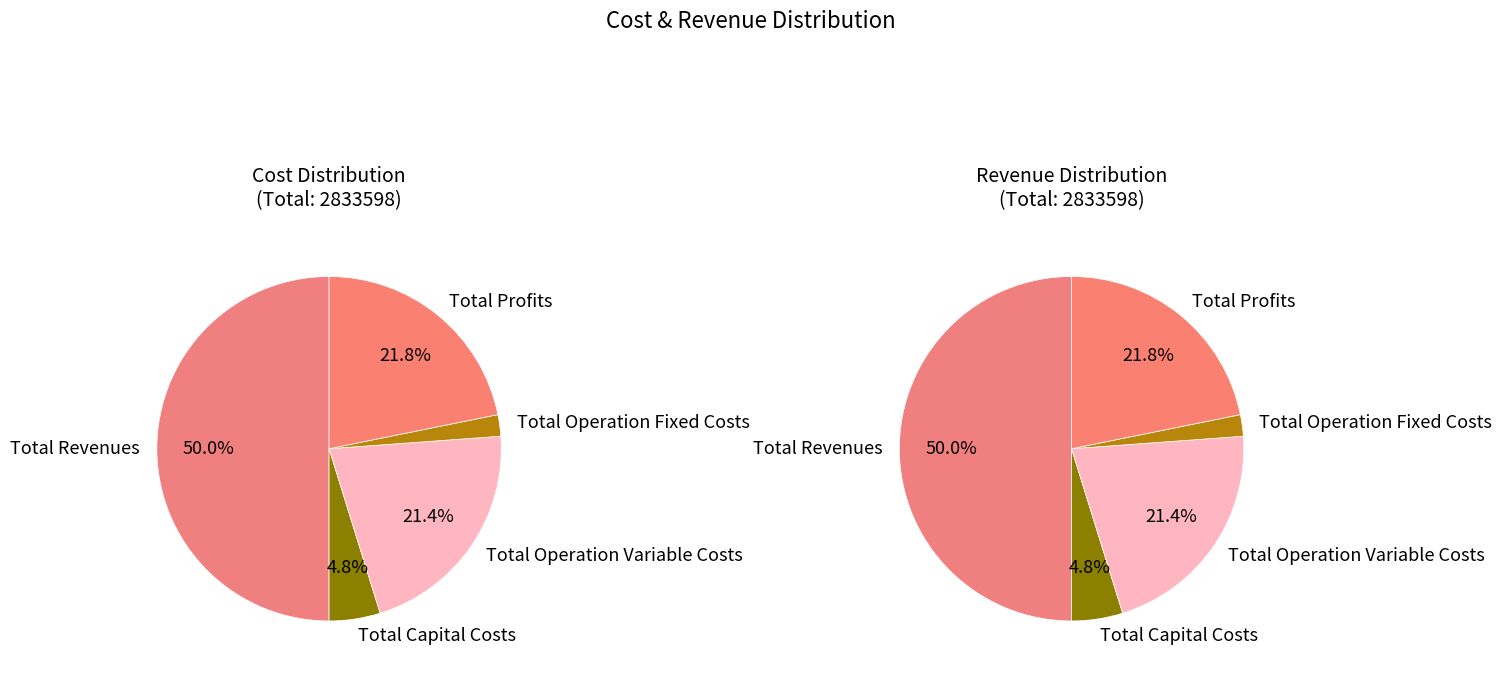

Which has a higher value, Total Operation Variable Costs or Total Profits?

Total Profits